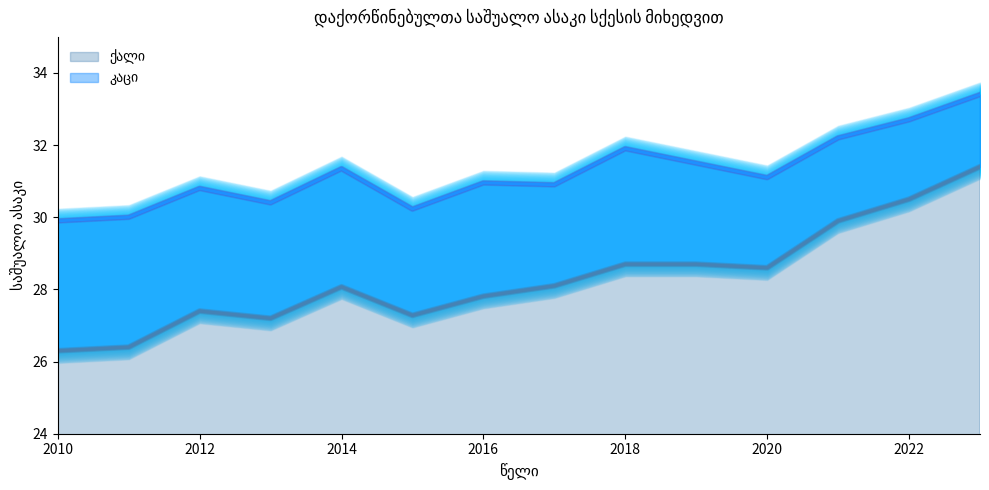

What is the total value across all series at 2013?

57.6